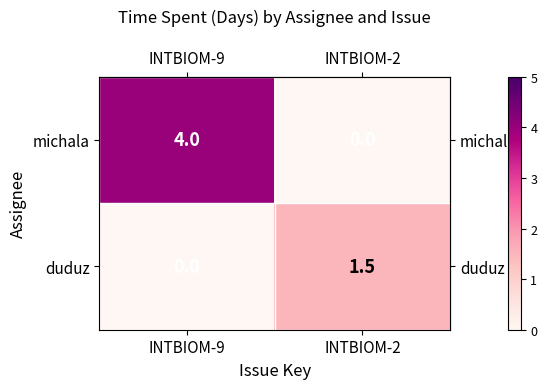

What is the sum of the michala values at INTBIOM-2 and INTBIOM-9?

4.0